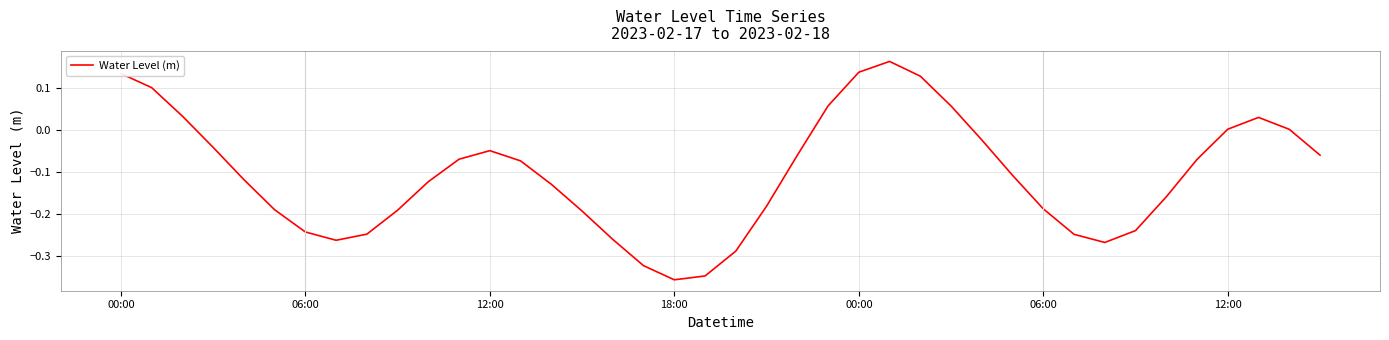

What is the difference between the maximum and minimum values?

0.5